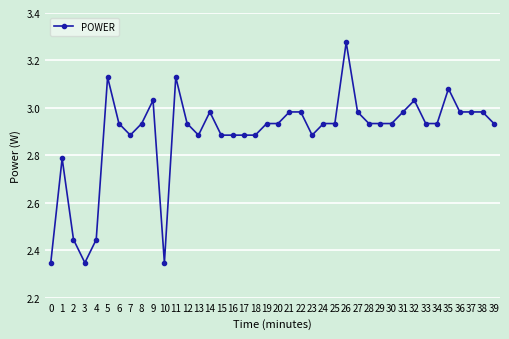

At which category does the data reach its first local peak?

1